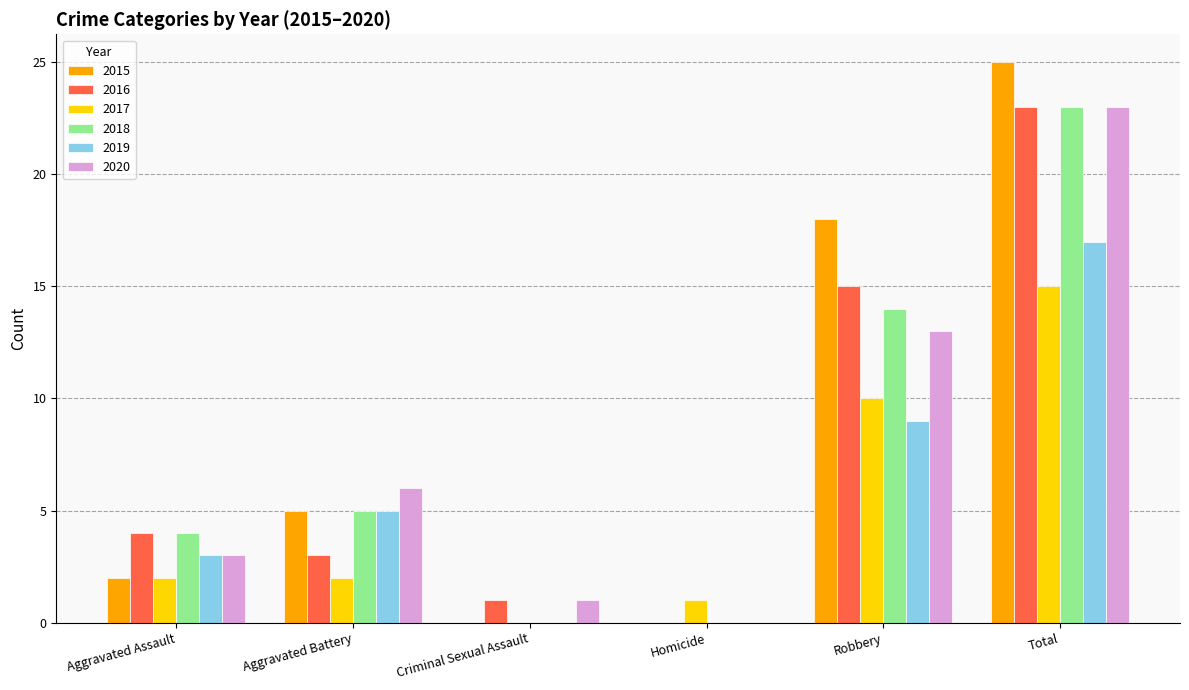

The value of 2018 at Aggravated Battery is 9. True or false?

False